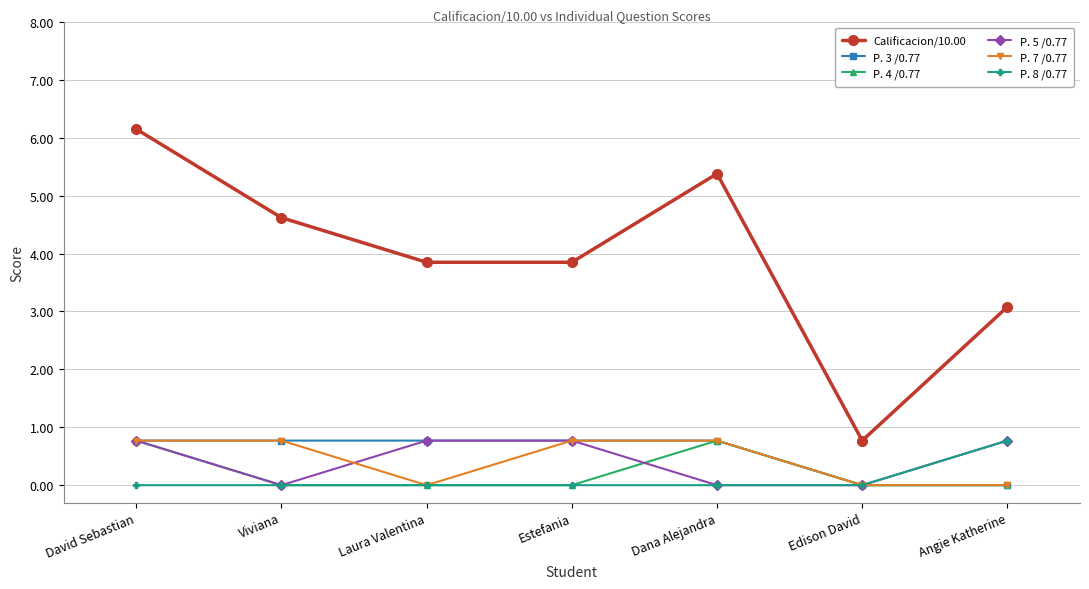

What is the label of the 2nd point from the left?

Viviana